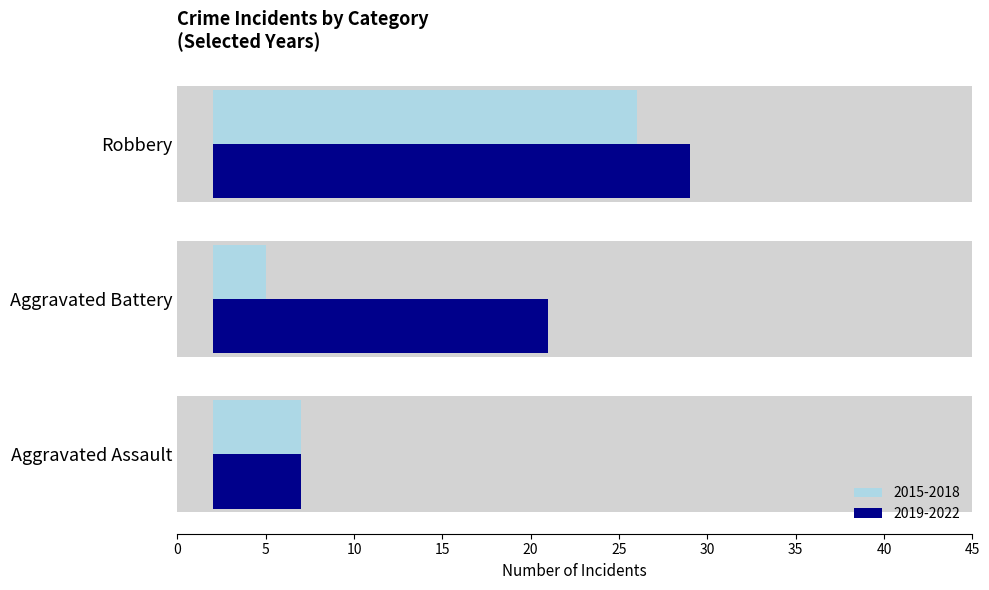

What is the total value across all series at Aggravated Assault?

10